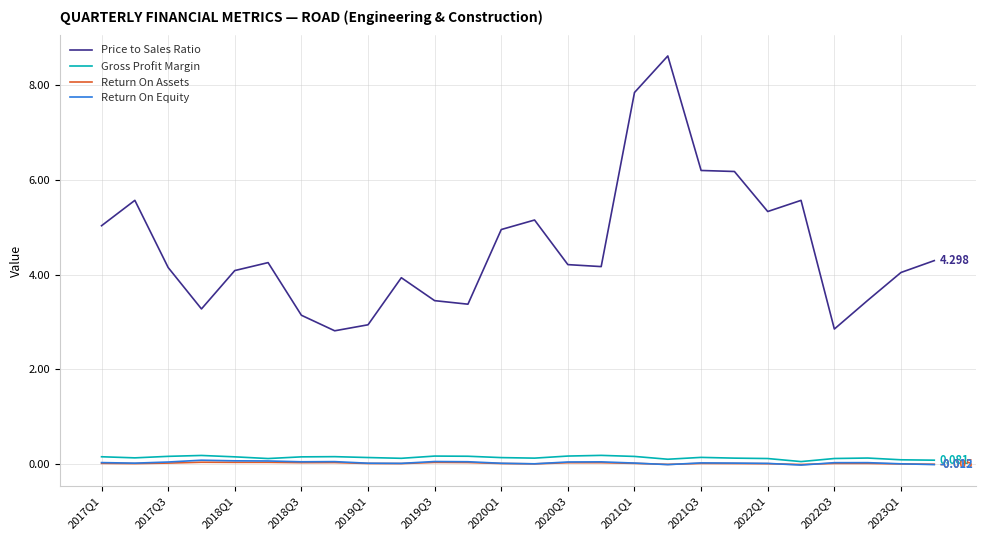

True or false: Return On Assets and Price to Sales Ratio cross at least once.

False